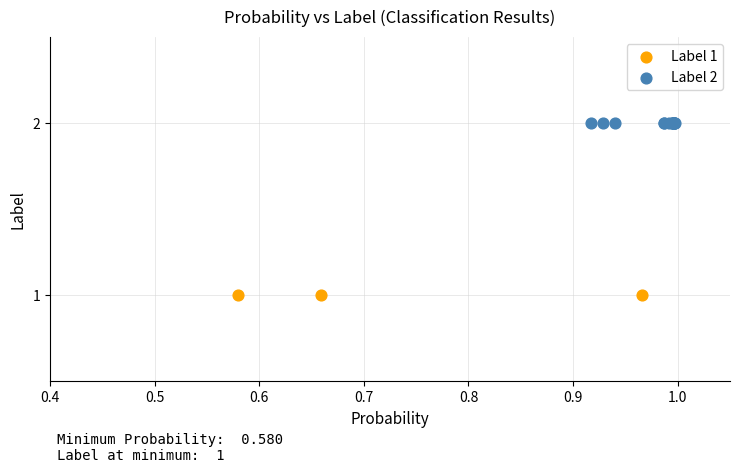

Which series reaches the maximum Y coordinate?

Label 2